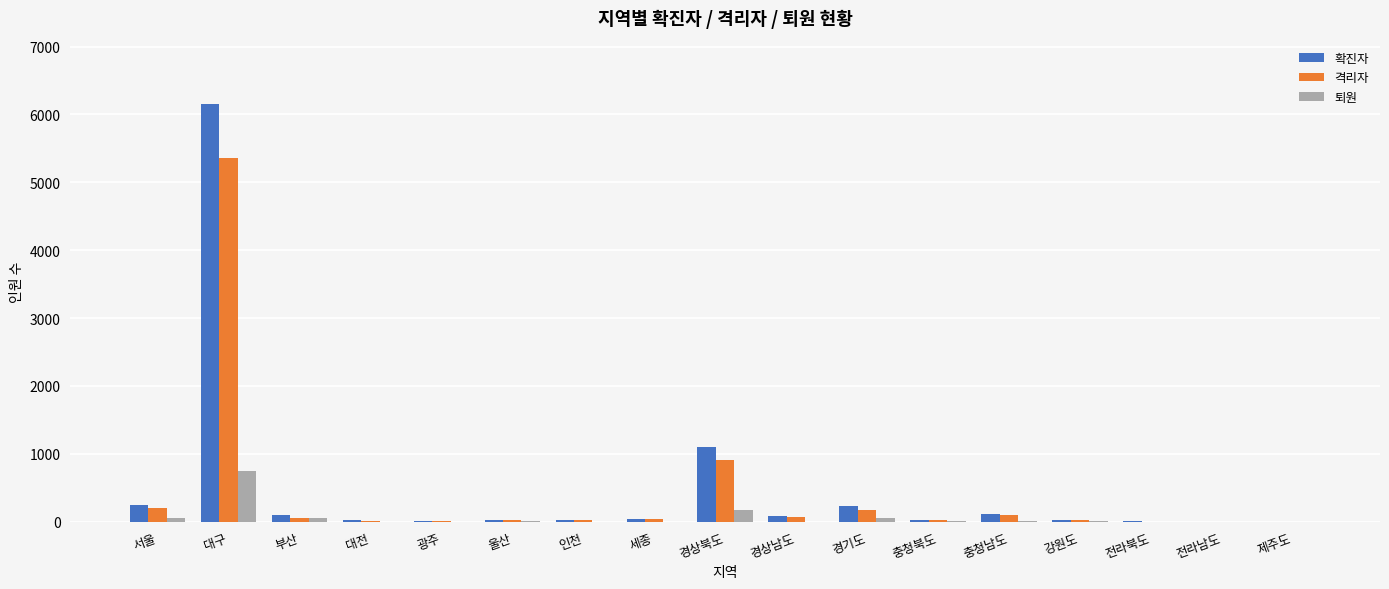

What value does the 퇴원 series have at 대전?

4